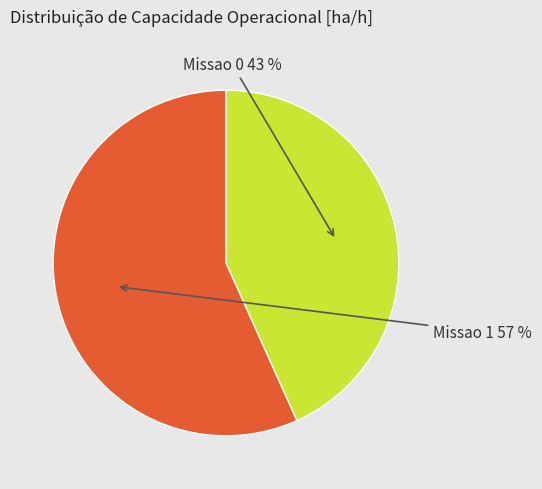

How many segments does this pie chart have?

2